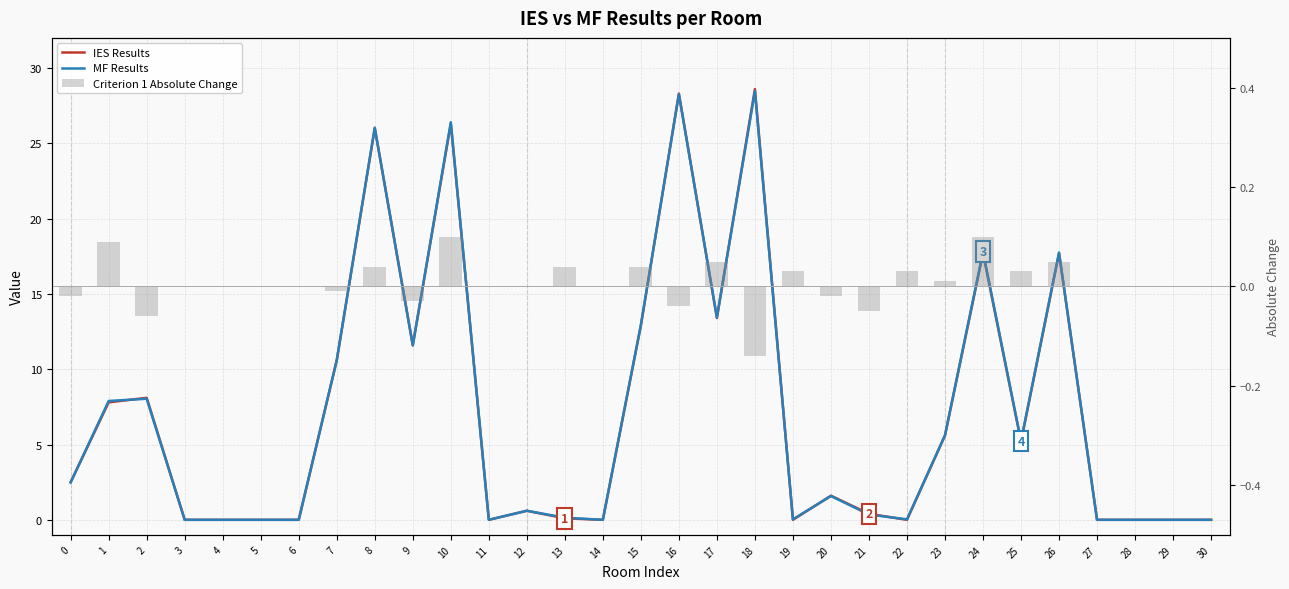

Between 6 and 11, which is larger?

6